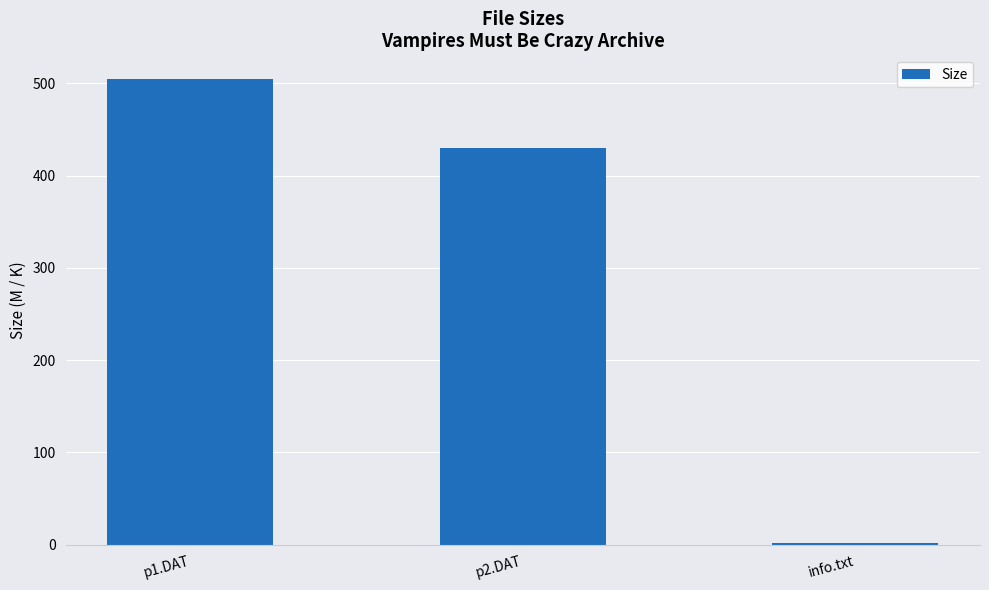

Which label corresponds to the largest value in the chart?

p1.DAT